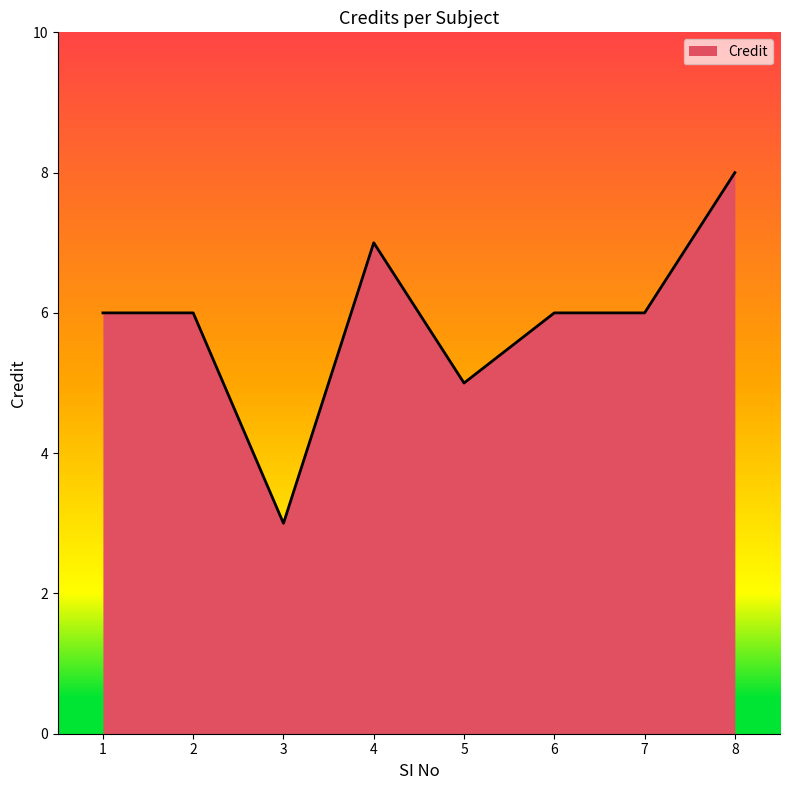

Reading left to right, list all the values displayed in this chart.

6	6	3	7	5	6	6	8